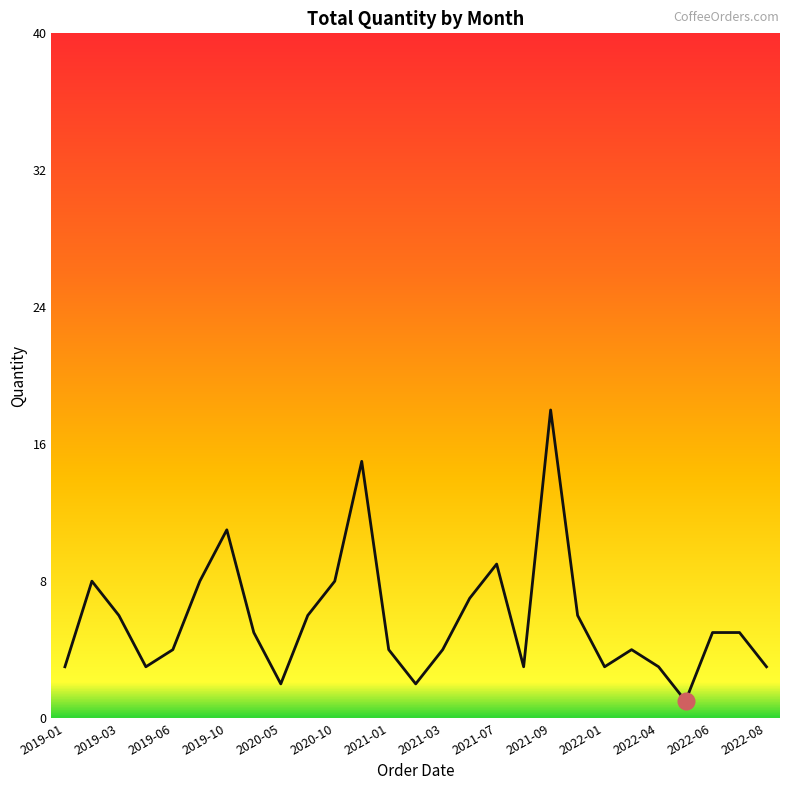

What is the difference between the maximum and minimum values?

17